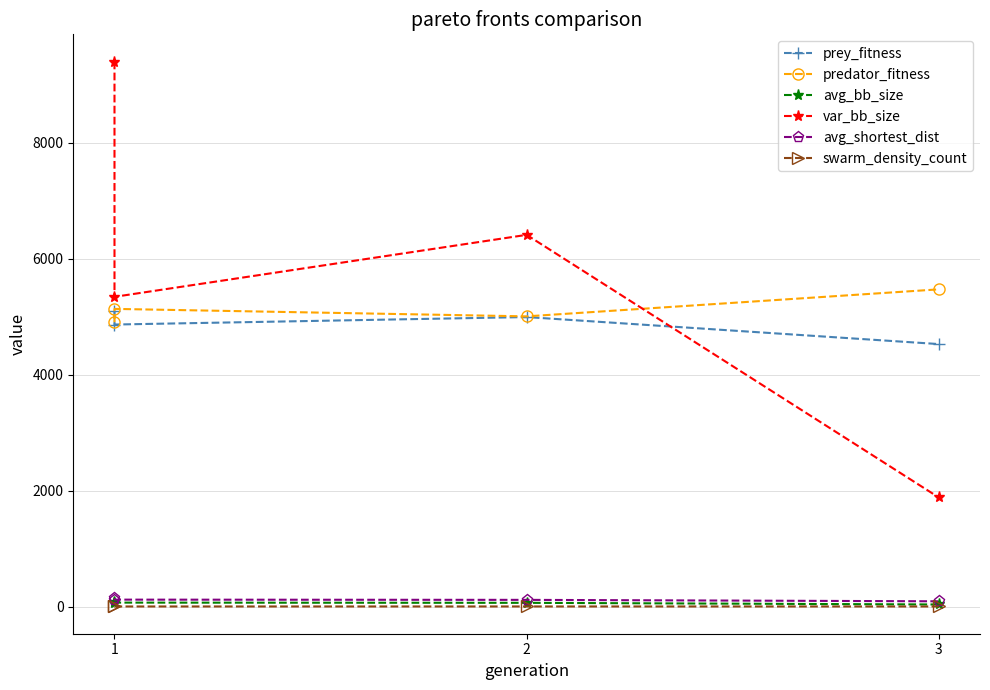

Which series changed the most between 1 and 2?

var_bb_size